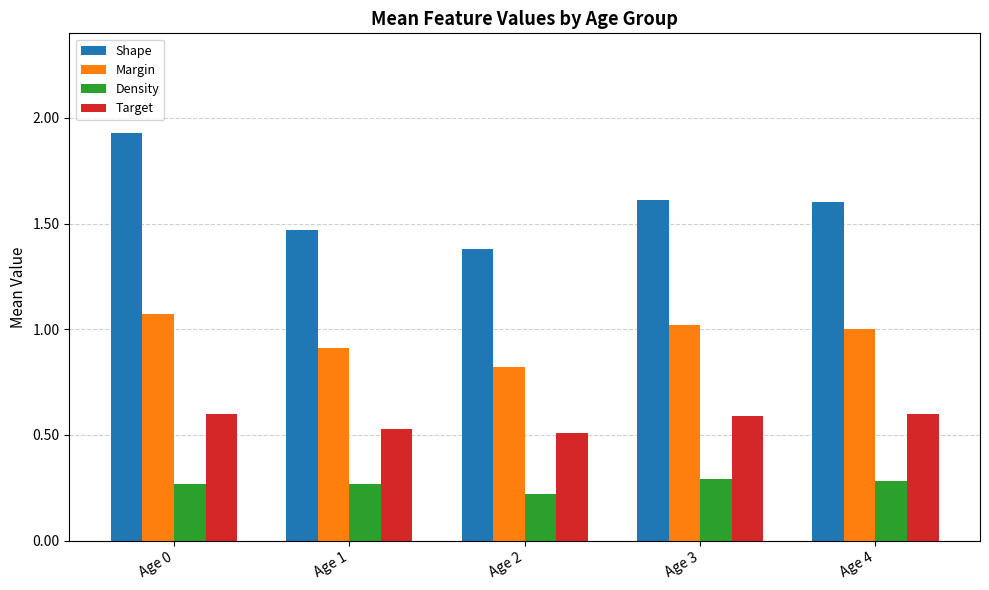

At which category does the chart reach its minimum across all series?

Age 2